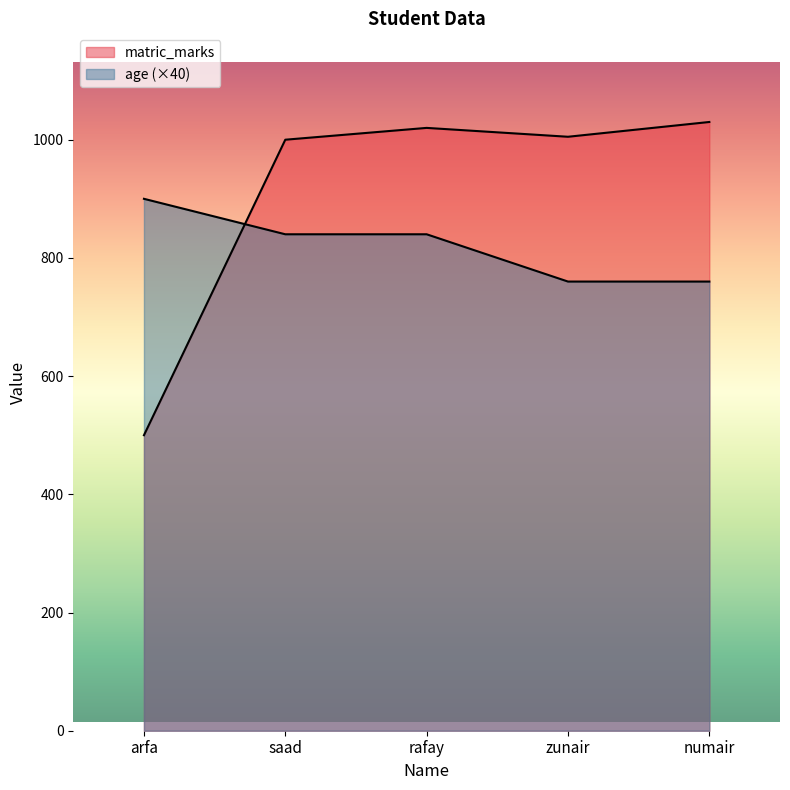

Which series has the largest range (max minus min)?

matric_marks